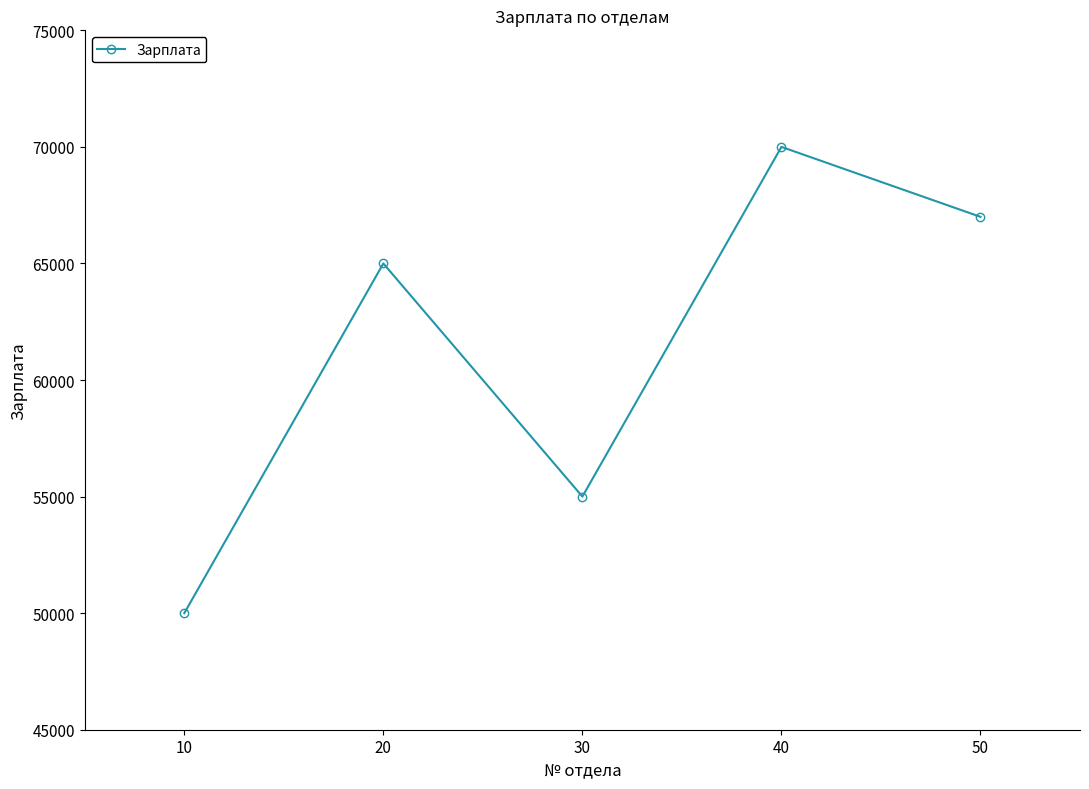

What is the value of the 5th point from the left?

67000